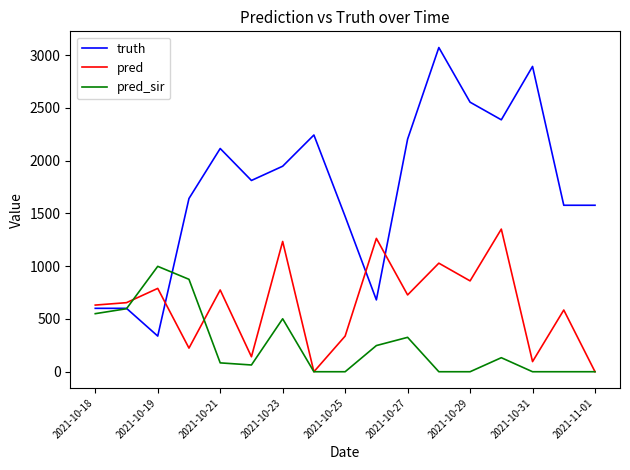

Rank the series by their average value, from highest to lowest.

truth, pred, pred_sir